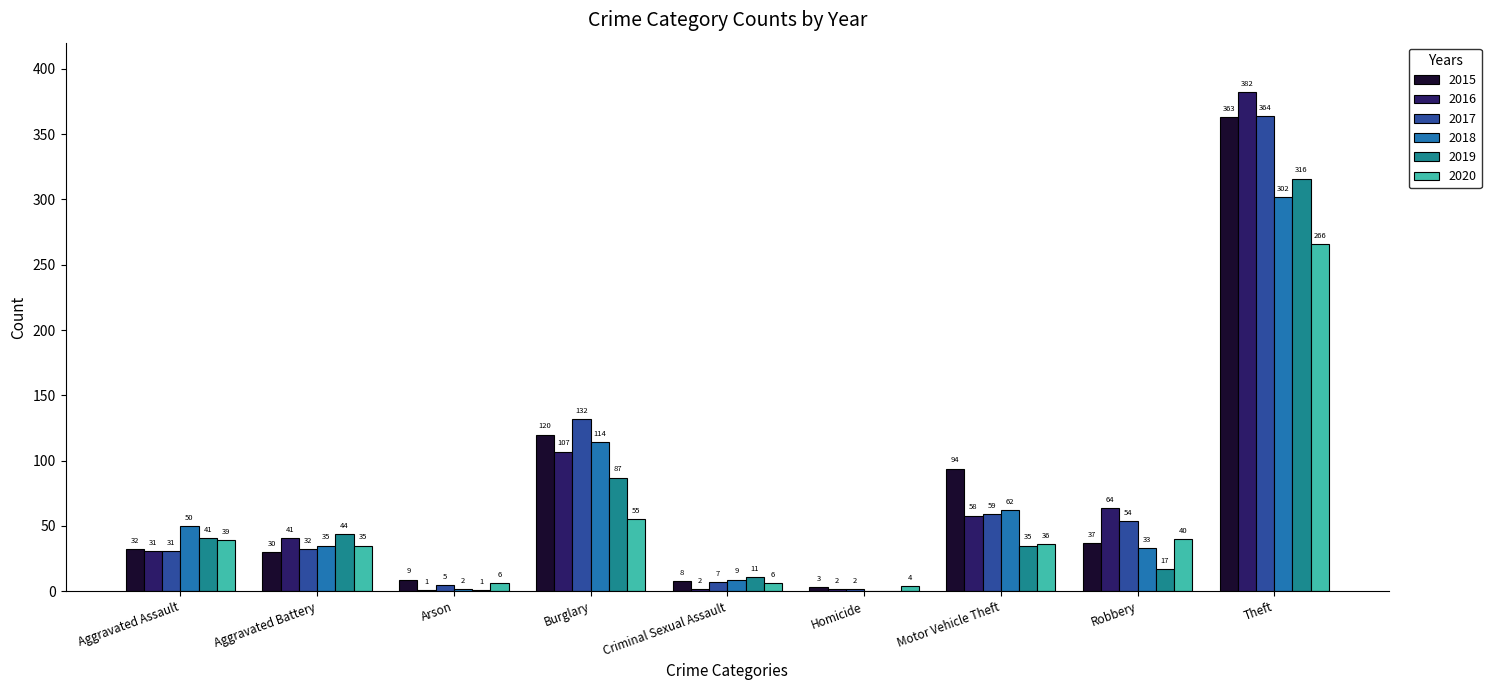

What is the sum of all 2016 values?

688